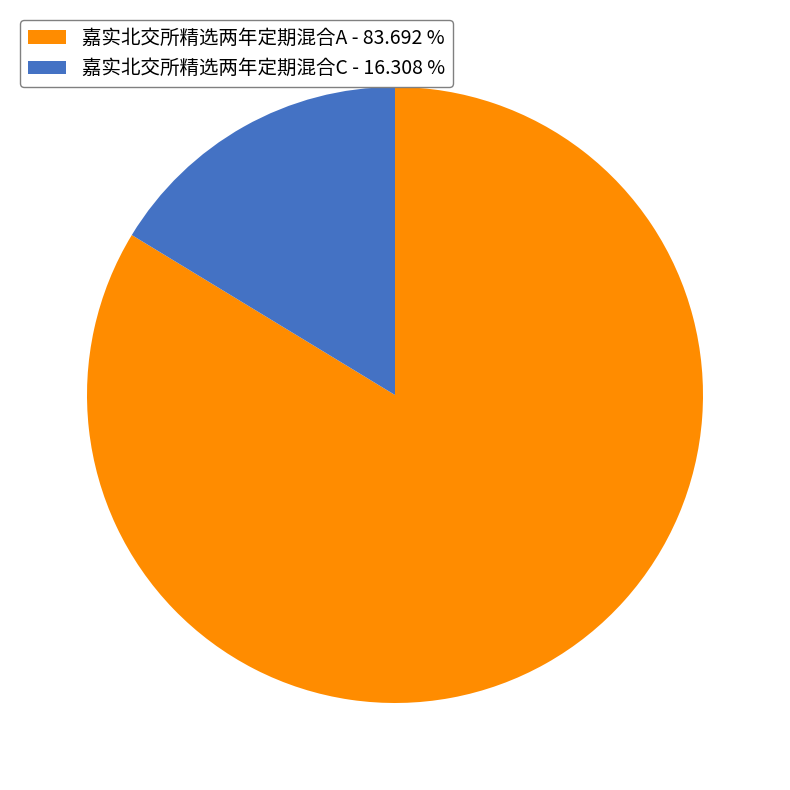

The 嘉实北交所精选两年定期混合A slice represents 84% of the pie. True or false?

True